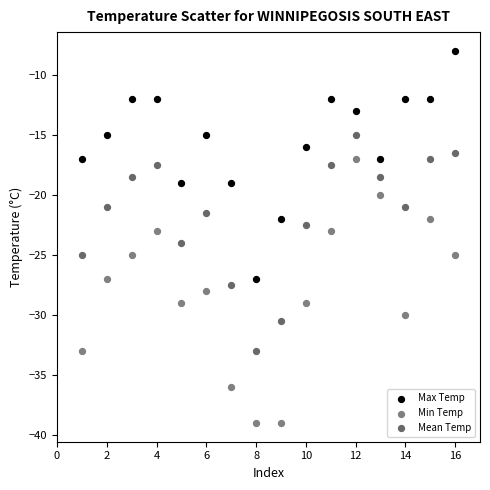

What are all the series names shown in the legend?

Max Temp, Min Temp, Mean Temp